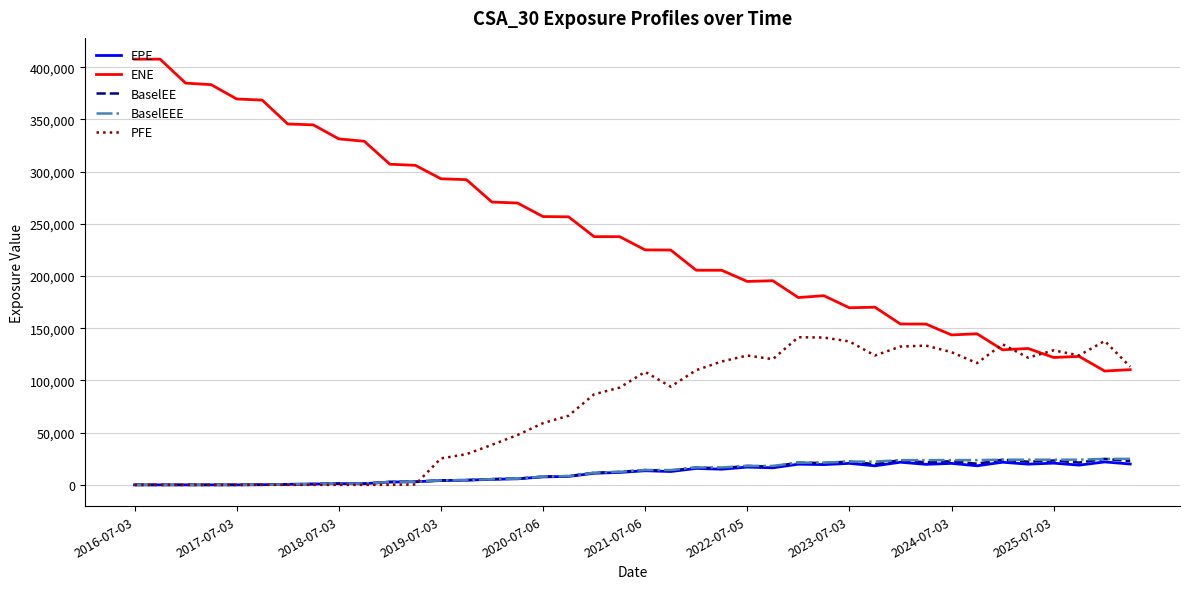

Which series has the largest total across all categories?

ENE